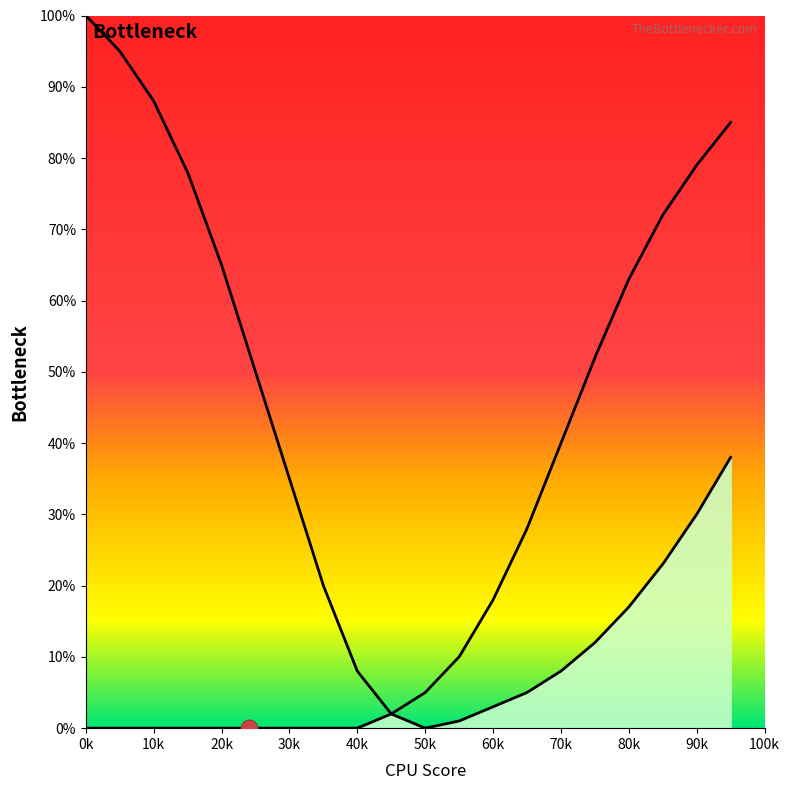

Is the value of left_curve at 15 greater than the value of right_curve at 55?

Yes